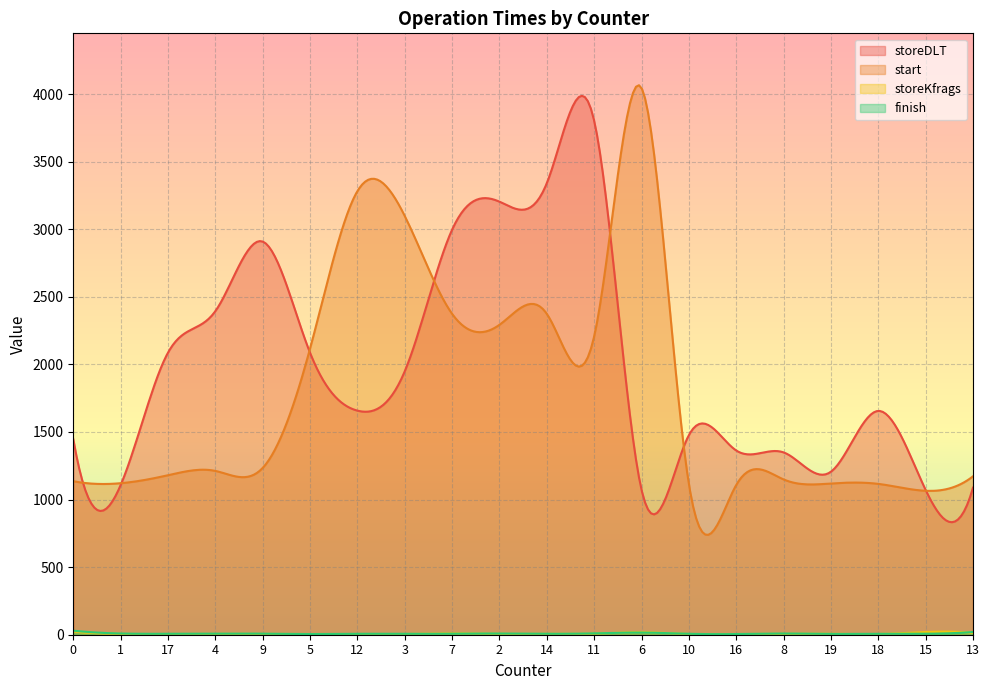

How many lines are shown in the chart?

4